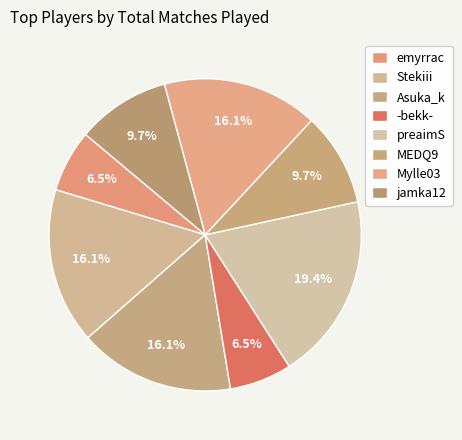

Count the number of slices in the pie.

8